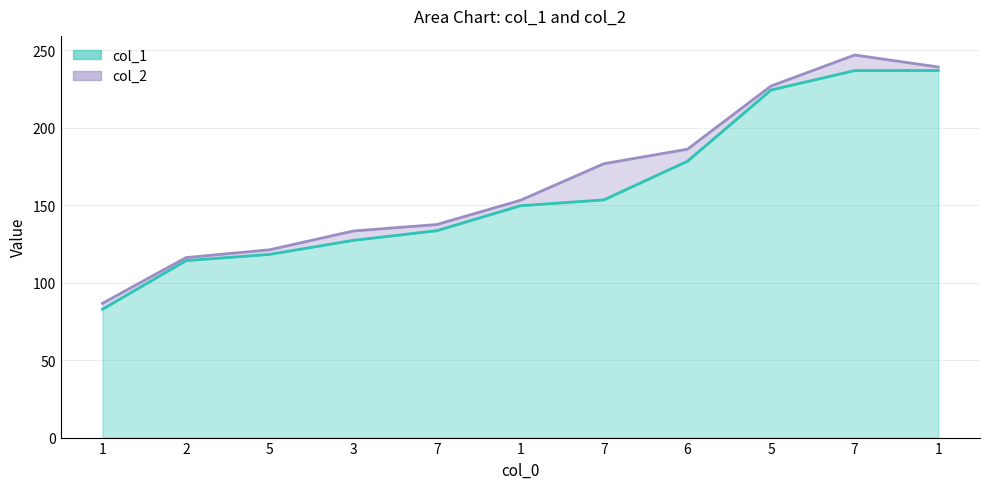

What are all the series names shown in the legend?

col_1, col_2